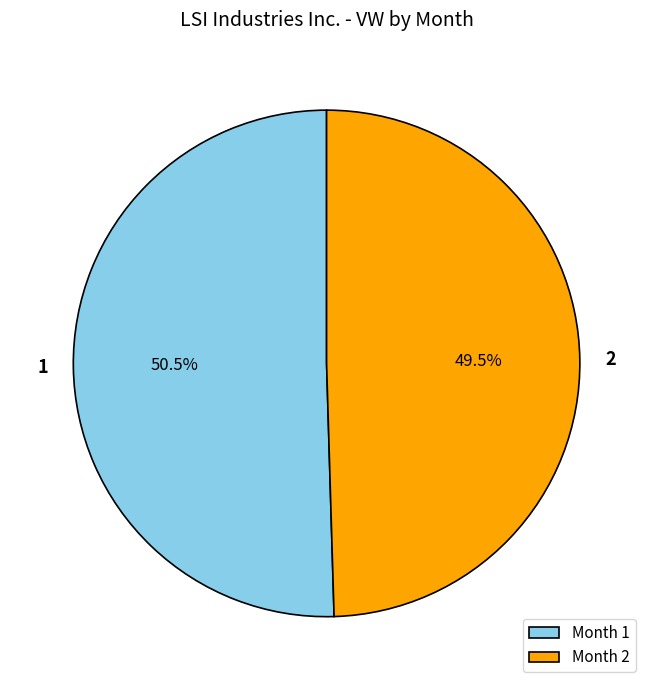

Which has a higher value, Month 2 or Month 1?

Month 1